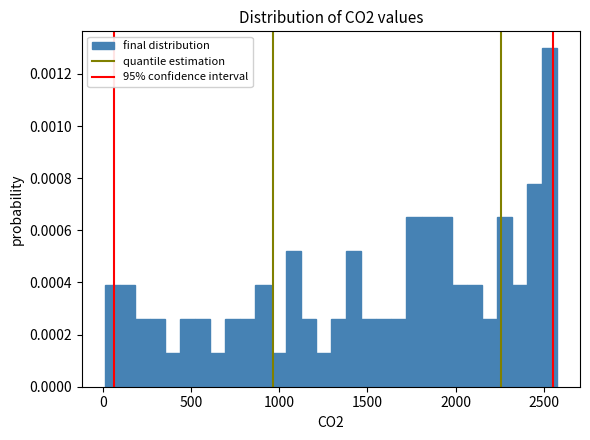

Around what value on the x-axis is the tallest bar? Give the approximate position of its centre, as read against the axis.

2550